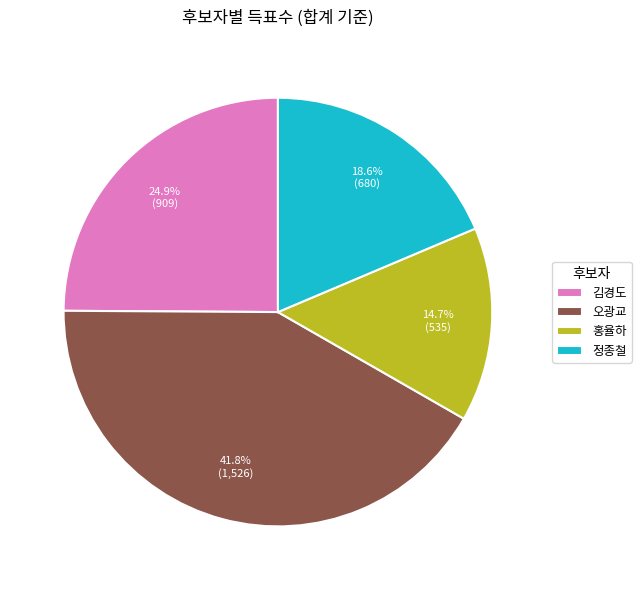

Between 정종철 and 오광교, which is larger?

오광교